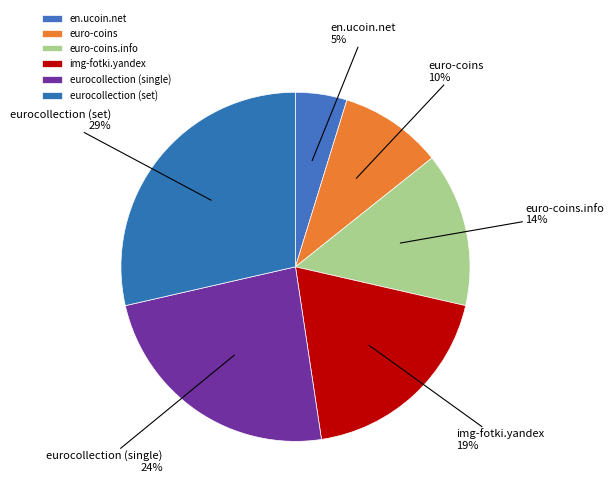

Which has a higher value, en.ucoin.net or euro-coins?

euro-coins